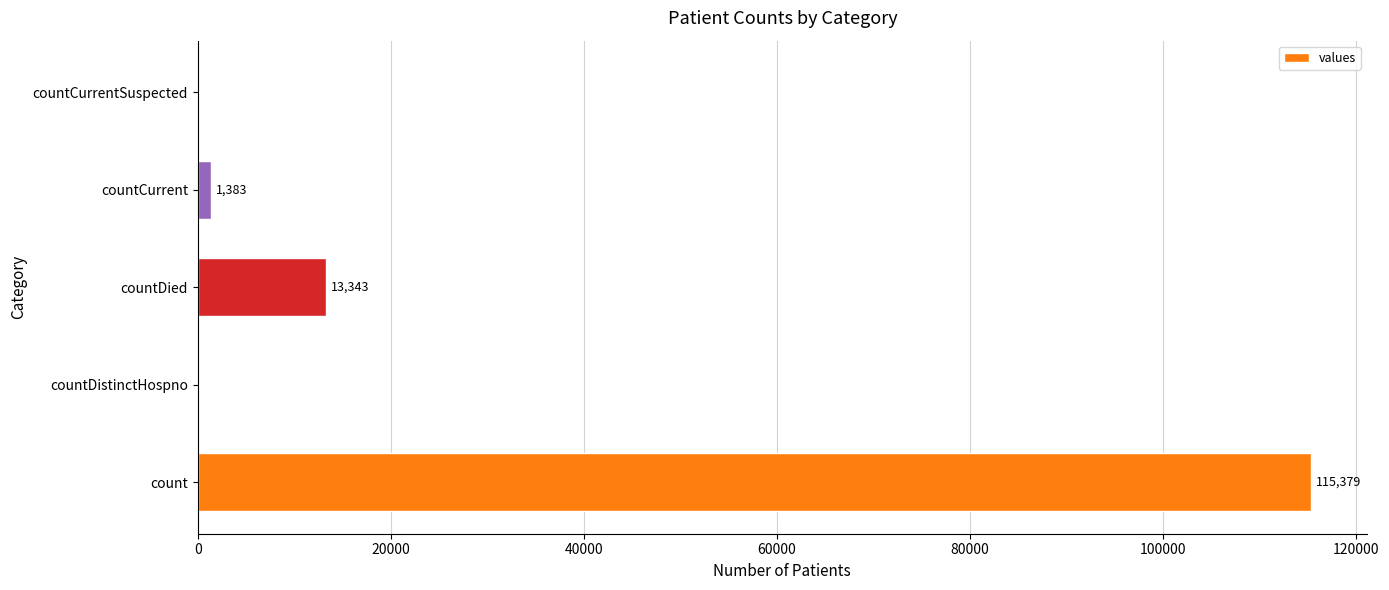

What is the greatest value displayed?

115379